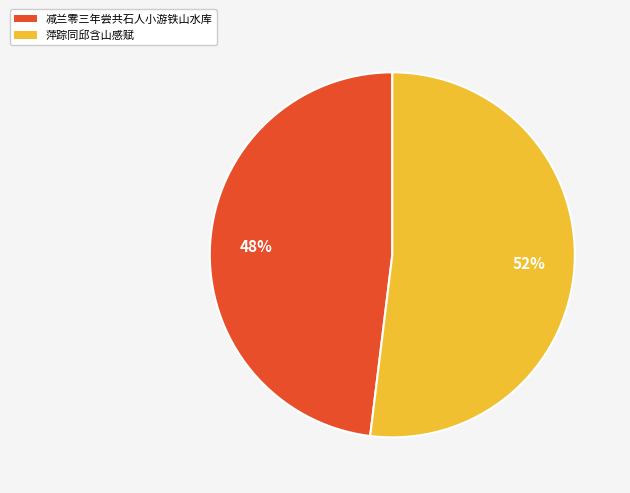

Rank the categories by value from lowest to highest.

减兰零三年尝共石人小游铁山水库, 萍踪同邱含山感赋